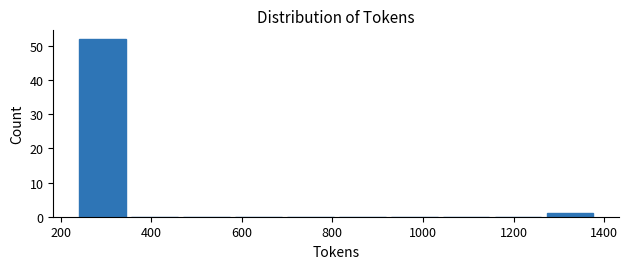

Reading left to right, list every bar in this chart as the range it spans on the x-axis followed by its height. Neither the bar edges nor the heights are printed on the chart, so give them approximately, as read against the axes.

240 to 340: 52
340 to 460: 0
460 to 580: 0
580 to 700: 0
700 to 800: 0
800 to 920: 0
920 to 1040: 0
1040 to 1160: 0
1160 to 1260: 0
1260 to 1380: 1